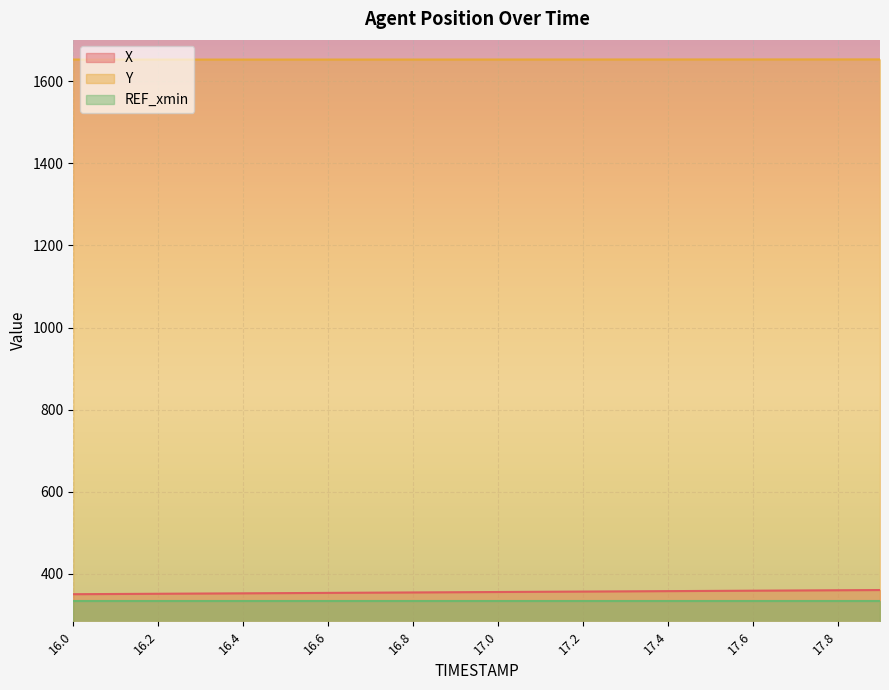

The Y series shows 1653.5 at 16.7. True or false?

True